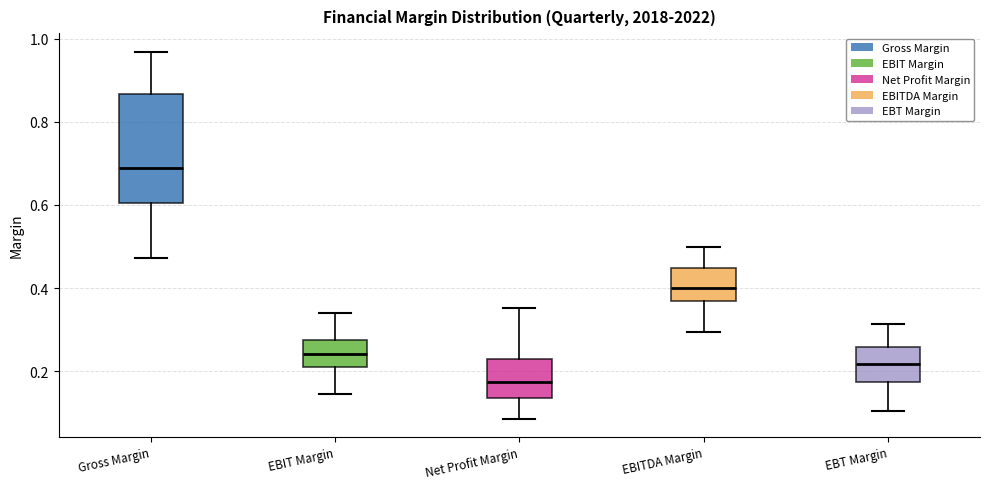

Reading left to right, read every box against the y-axis: the position of its median line, the range the box covers, and the ends of its whiskers. The values are not printed on the chart, so give them approximately, as read against the axis.

Gross Margin: median 0.68, box 0.60 to 0.86, whiskers 0.48 to 0.96
EBIT Margin: median 0.24, box 0.22 to 0.28, whiskers 0.14 to 0.34
Net Profit Margin: median 0.18, box 0.14 to 0.22, whiskers 0.08 to 0.36
EBITDA Margin: median 0.40, box 0.36 to 0.44, whiskers 0.30 to 0.50
EBT Margin: median 0.22, box 0.18 to 0.26, whiskers 0.10 to 0.32